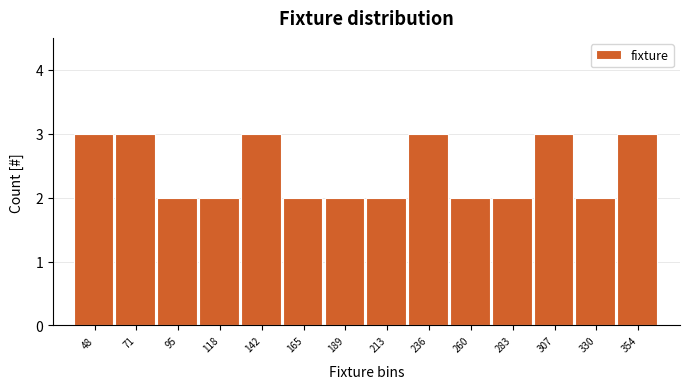

Reading right to left, what are all the values shown in this chart?

354=3	330=2	307=3	283=2	260=2	236=3	213=2	189=2	165=2	142=3	118=2	95=2	71=3	48=3